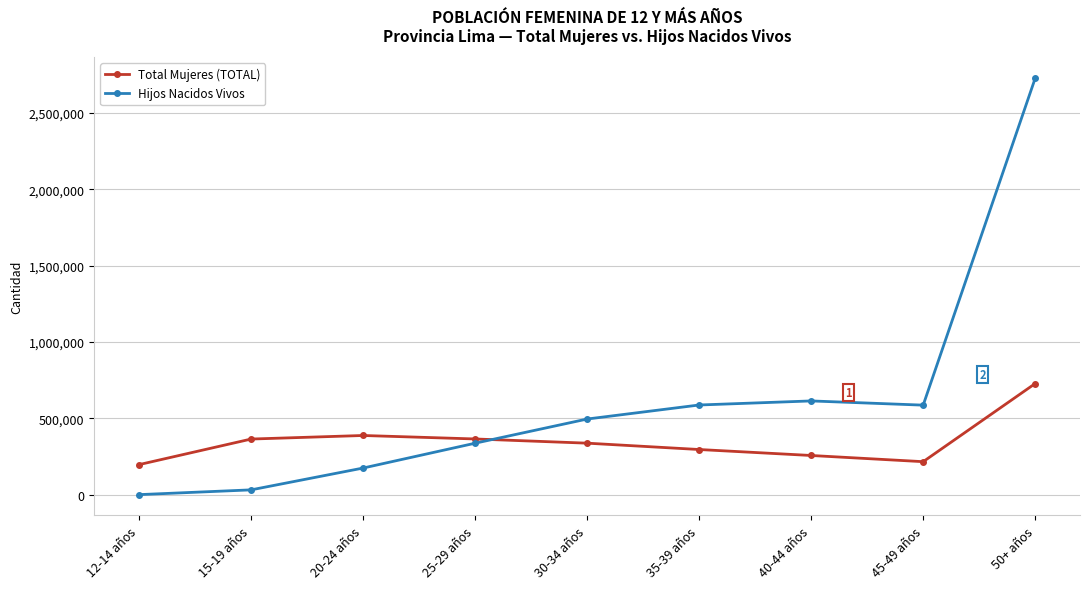

In Hijos Nacidos Vivos, how many points are lower than both neighbors (excluding endpoints)?

1